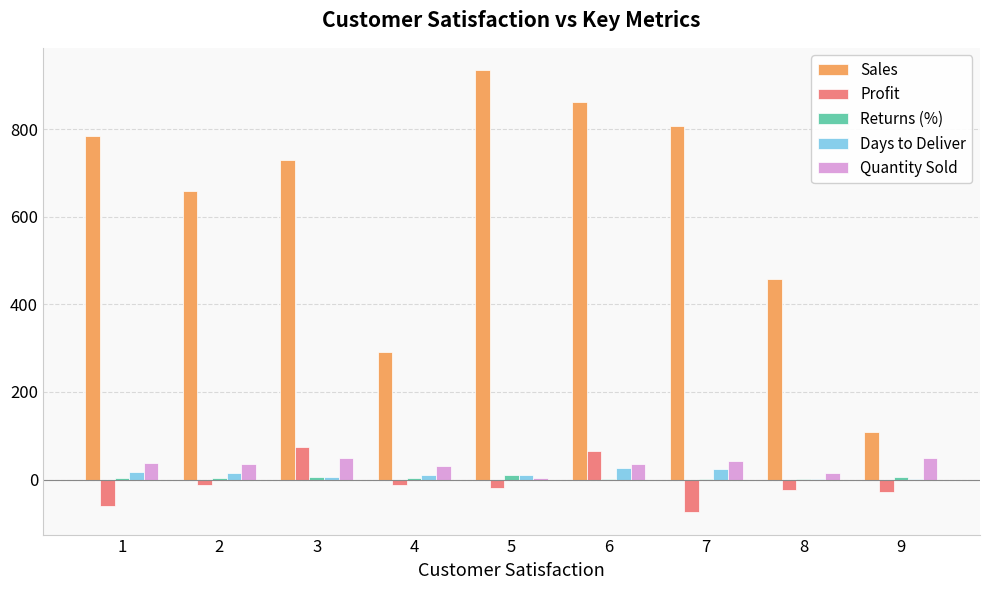

What is the spread (max minus min) of values at 7?

882.0